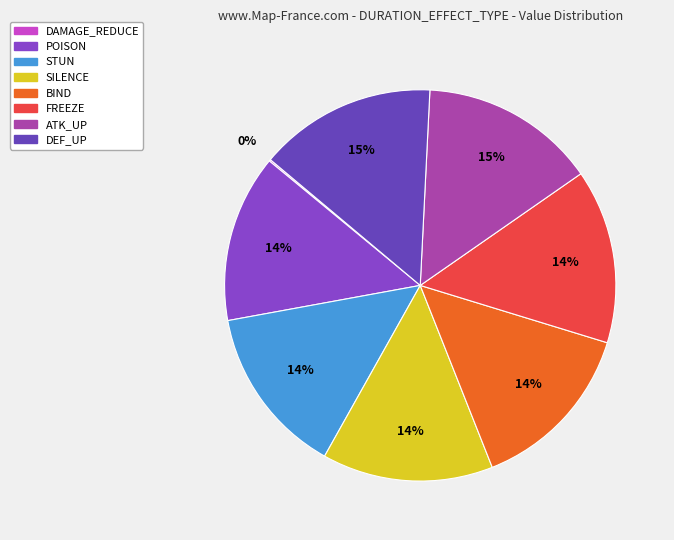

Does FREEZE account for over 50% of the chart?

No